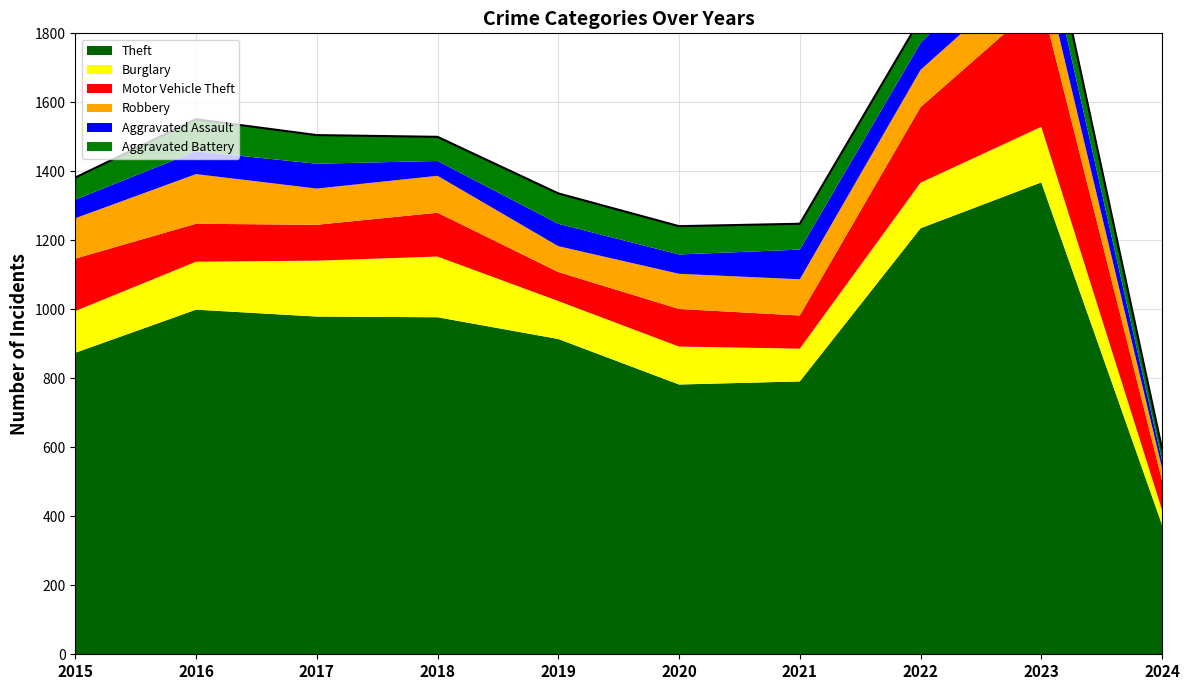

Does the chart have visible grid lines?

Yes